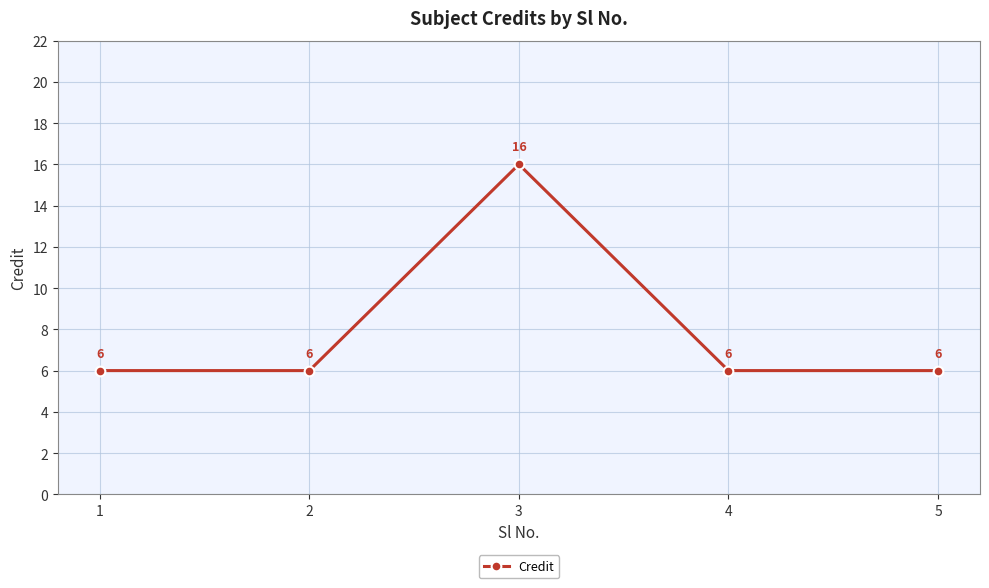

Between 3 and 1, which is larger?

3